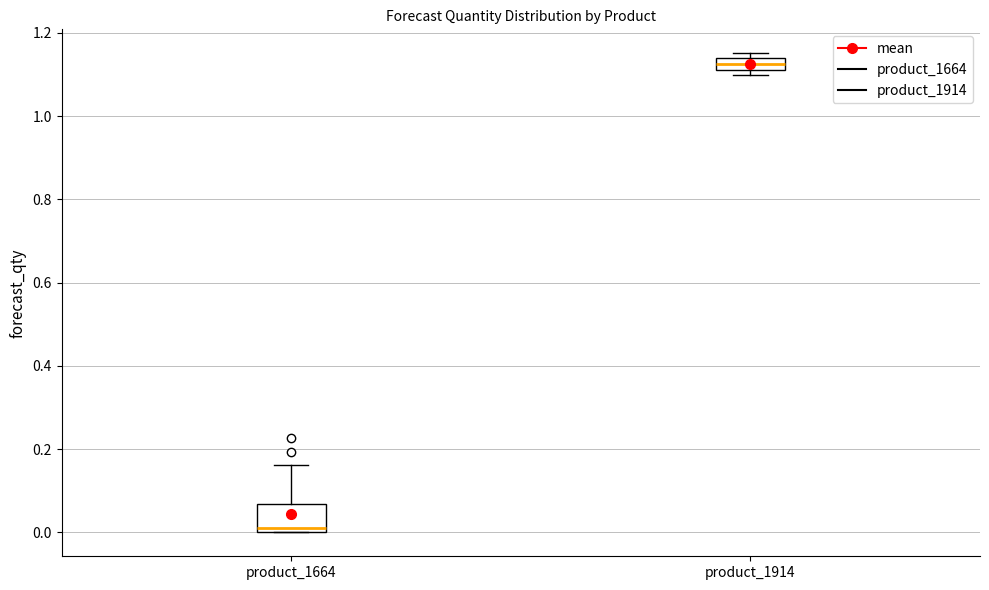

Where is the upper edge of the box for product_1914 on the y-axis? The values are not printed on the chart, so give them approximately, as read against the axis.

1.14